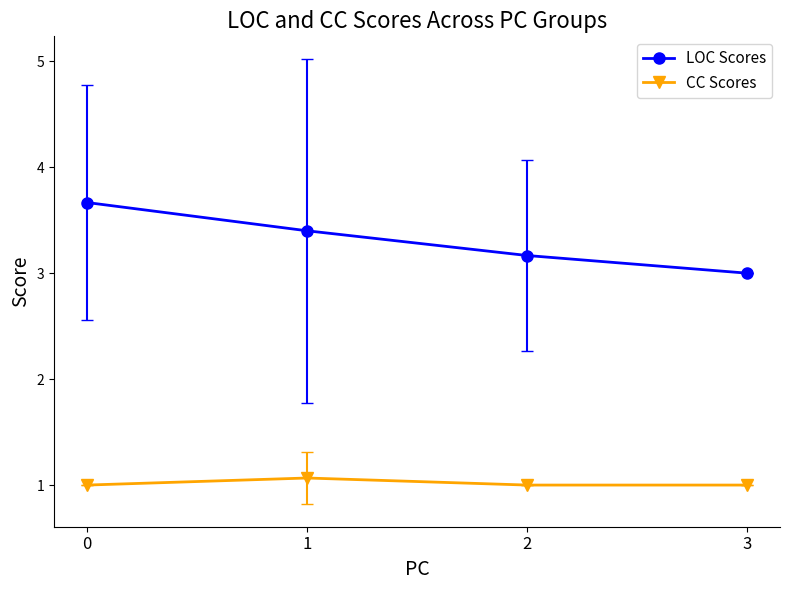

True or false: CC Scores and LOC Scores intersect in this chart.

False